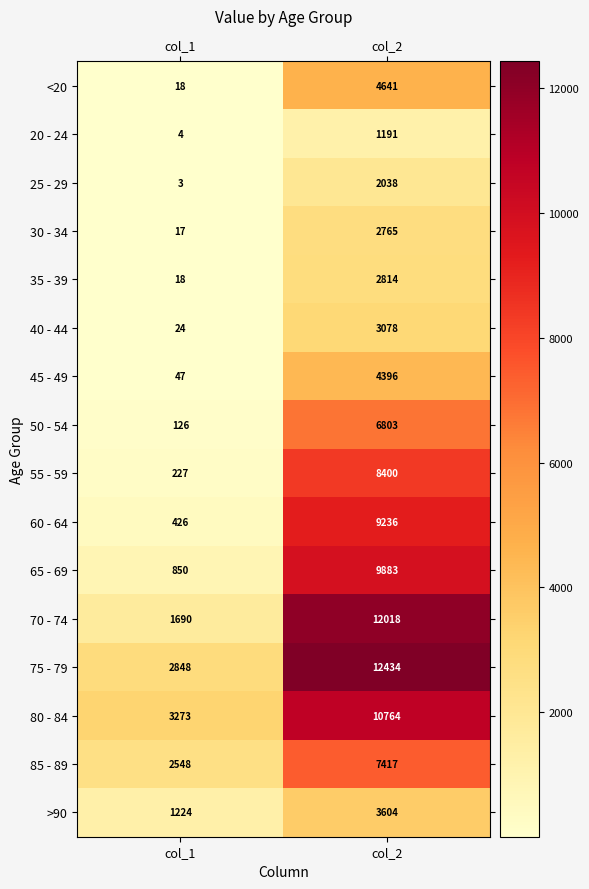

Which series has the widest spread of values?

70 - 74